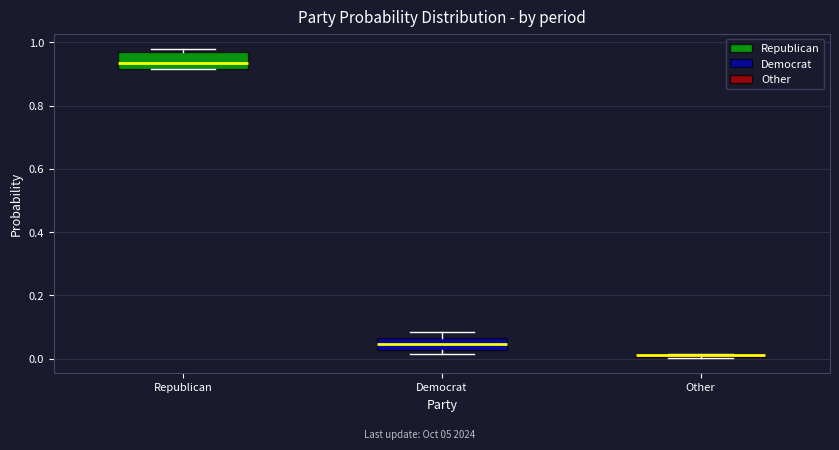

Where does the median line of the box for Republican sit on the y-axis? The values are not printed on the chart, so give them approximately, as read against the axis.

0.94